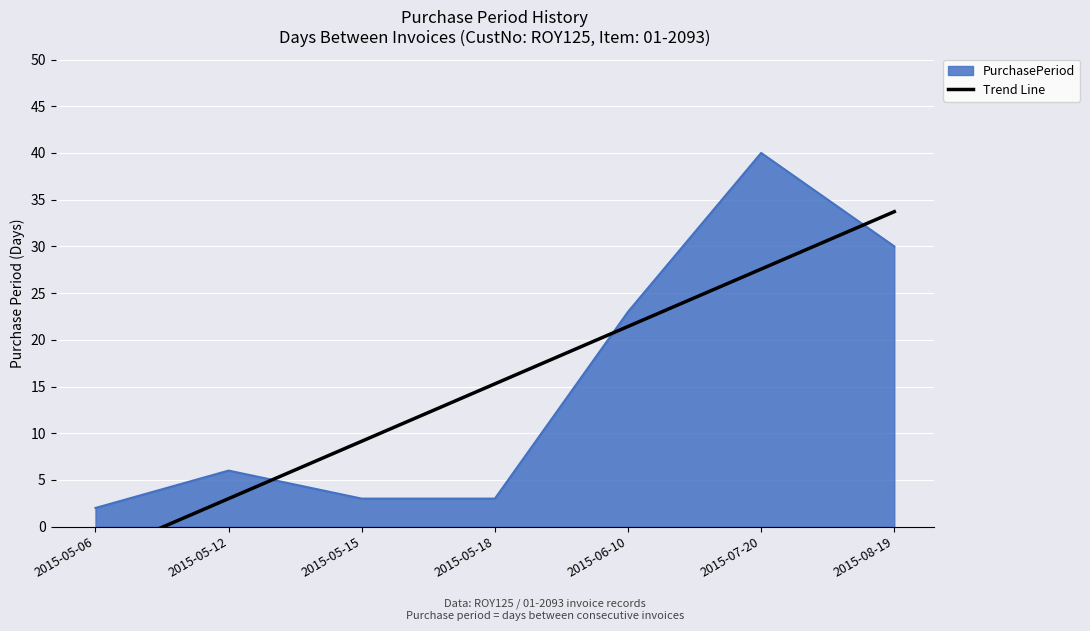

Is it true that PurchasePeriod equals 3 at 2015-05-15?

True